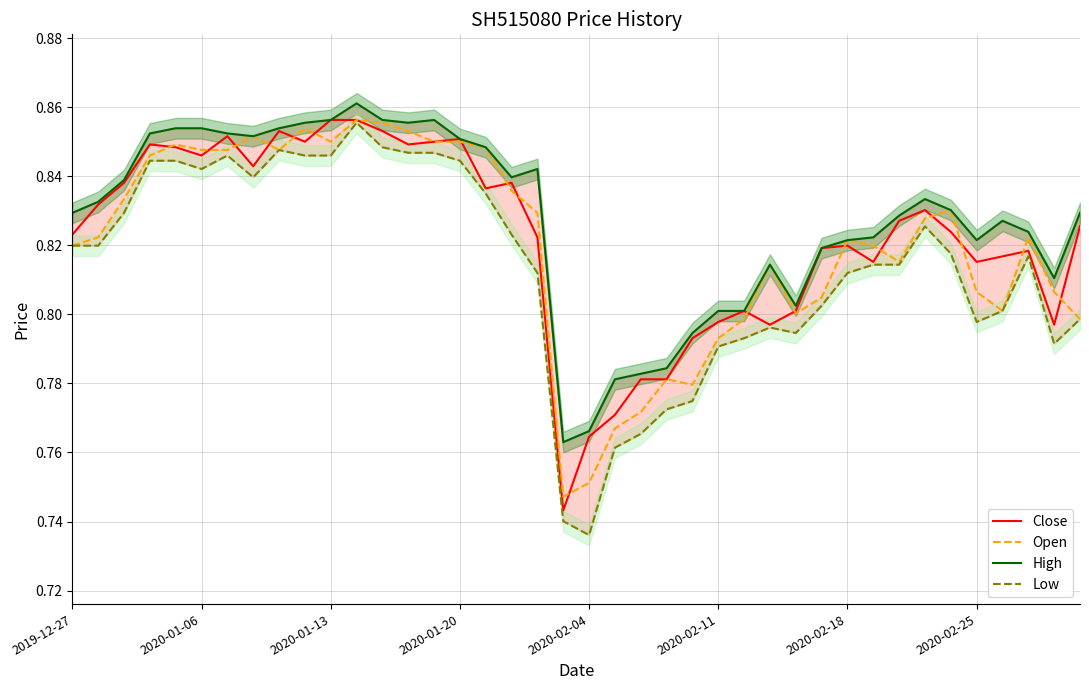

Count the number of categories in the chart.

40